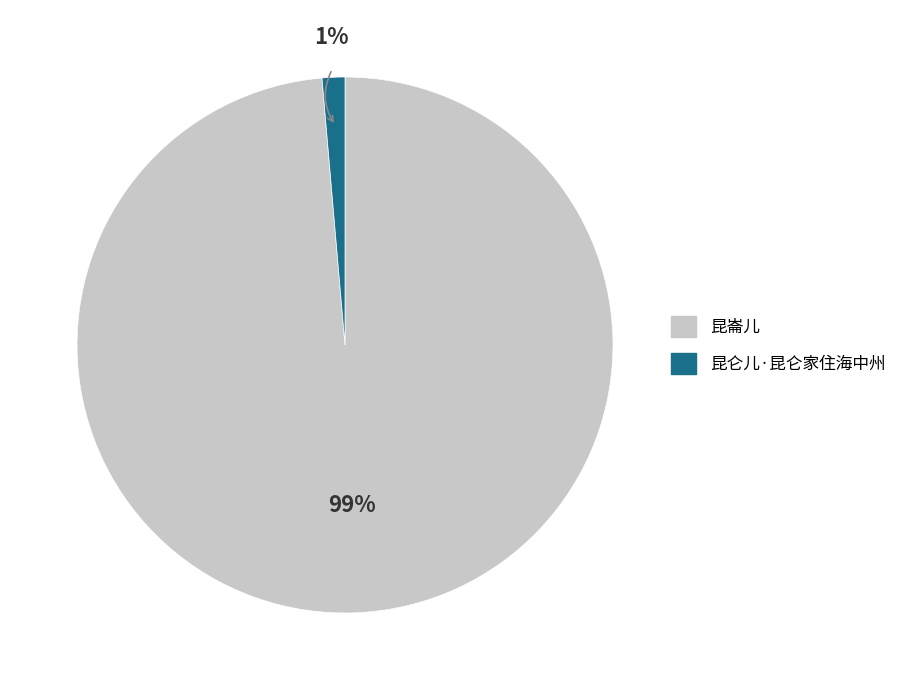

The 昆崙儿 slice represents 94% of the pie. True or false?

False